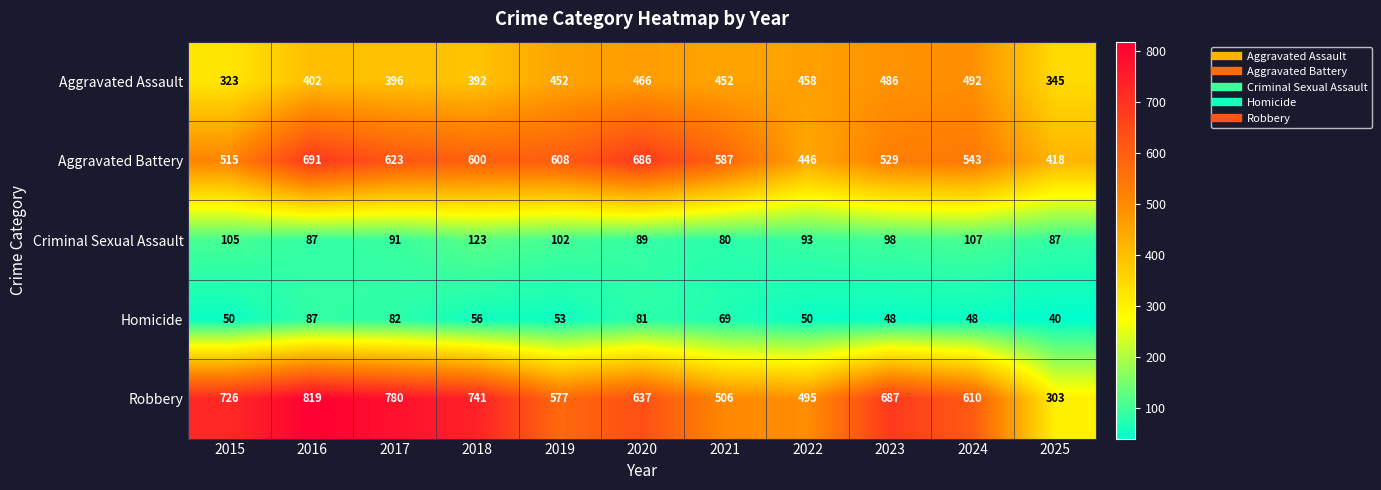

What is the difference between the highest and lowest values at 2019?

555